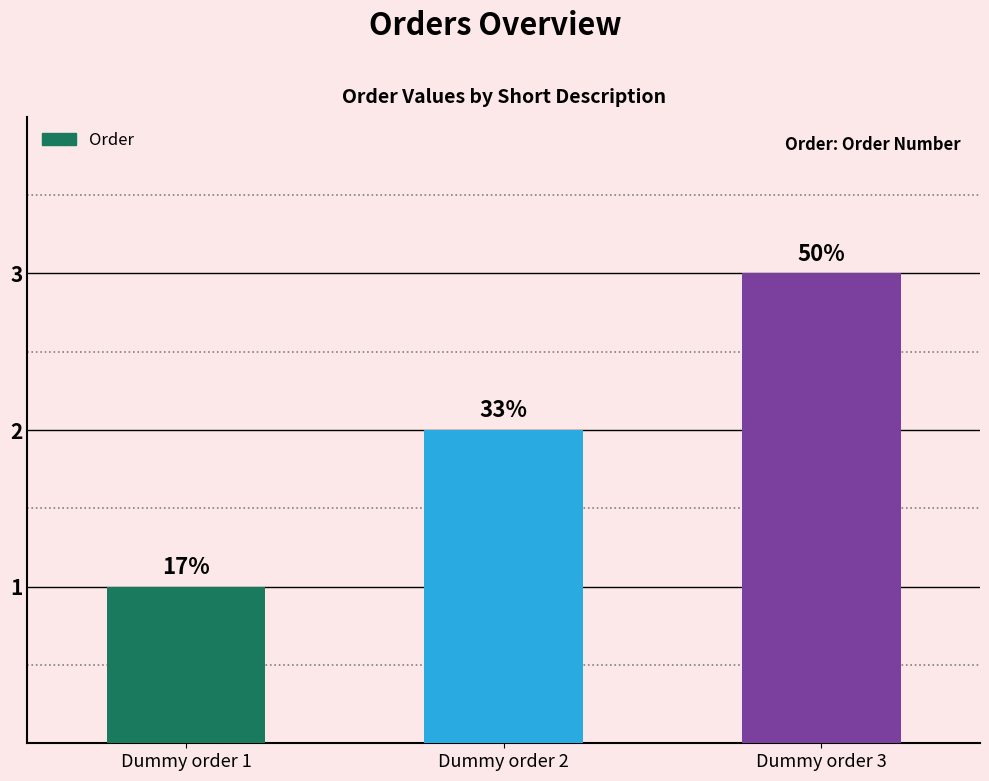

How many bars are there in total?

3